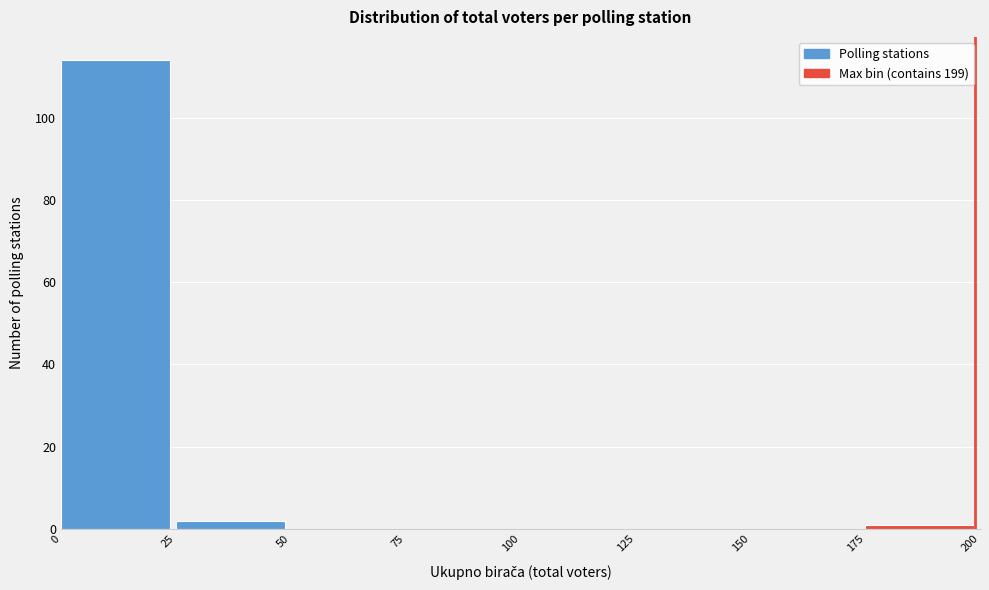

Which range on the x-axis has the tallest bar?

0 to 25